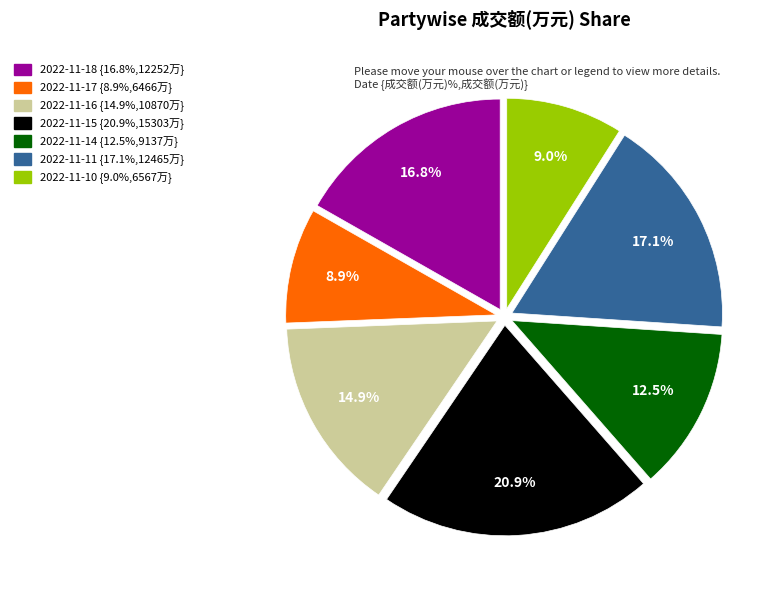

To the nearest percent, what portion does 2022-11-17 represent?

9%